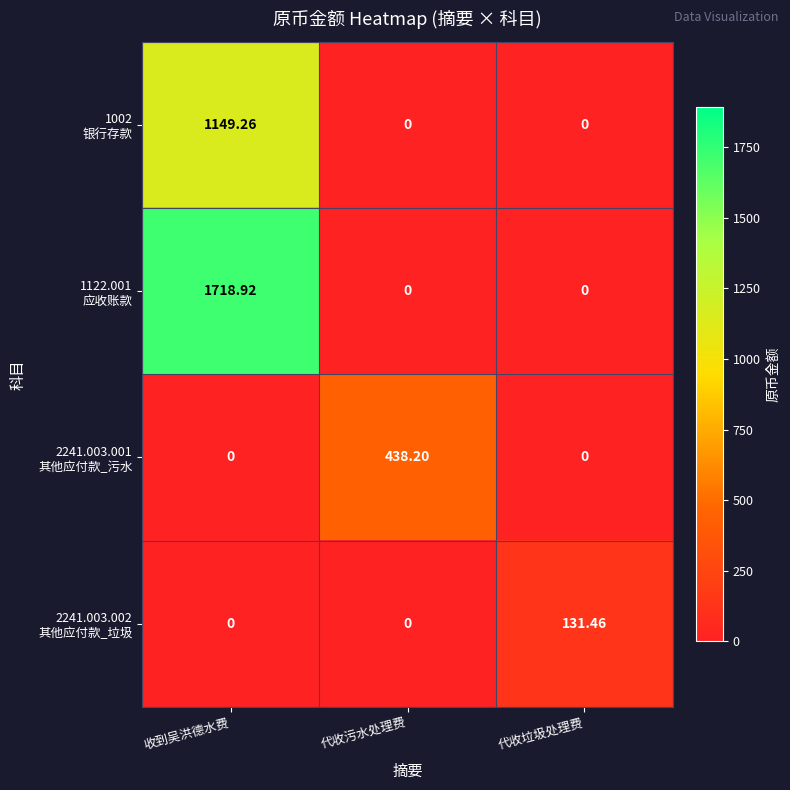

At which category is the sum across all series the highest?

收到吴洪德水费